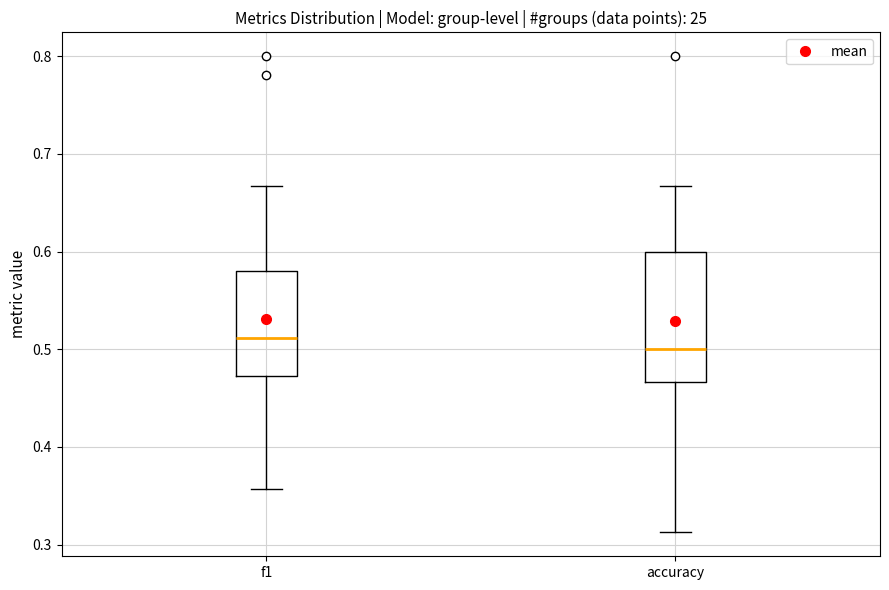

Which box's median line is the lowest?

accuracy